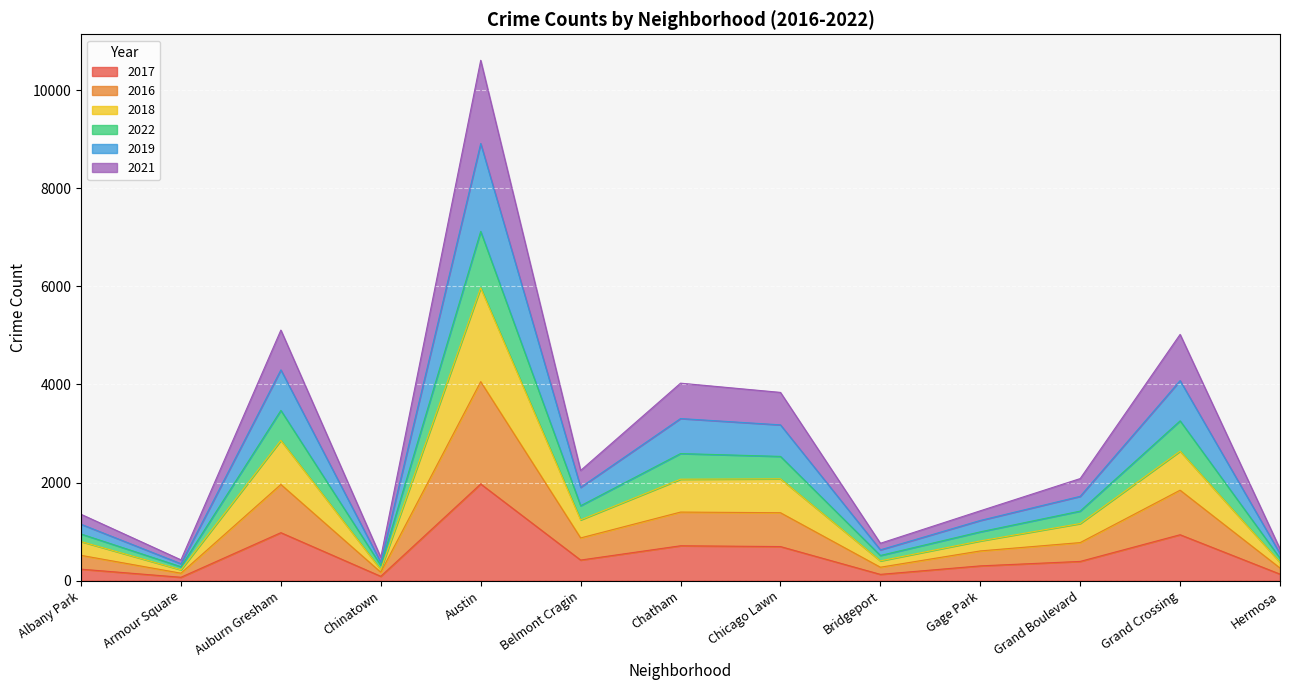

At which category does 2022 reach its first local peak?

Auburn Gresham